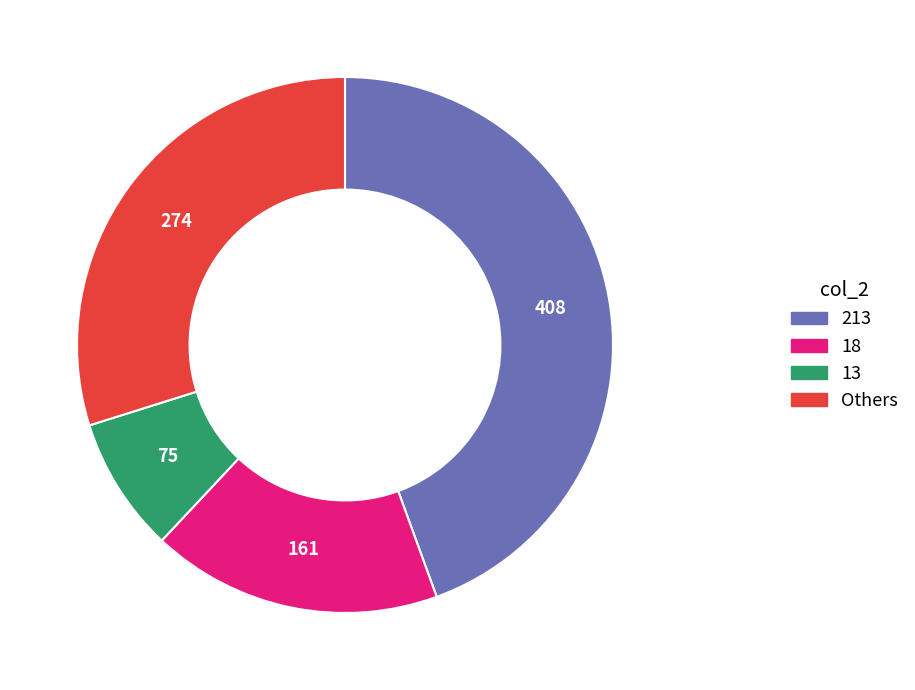

Does any single category account for the majority?

No